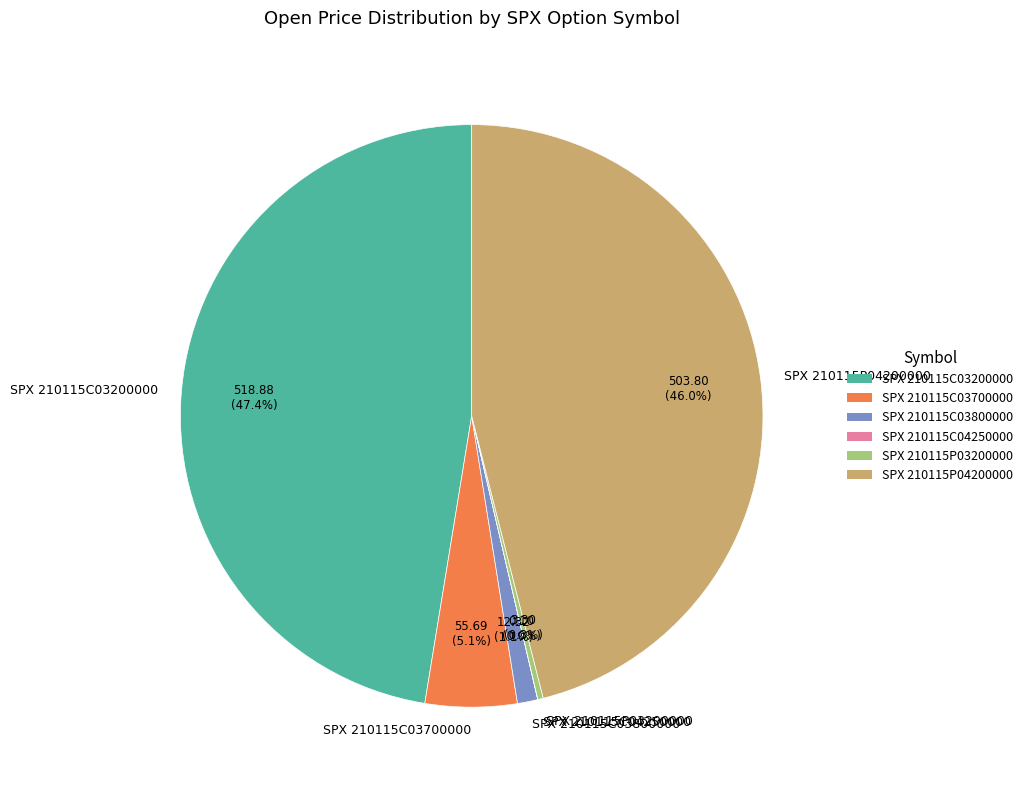

Is it true that SPX 210115P03200000 is 0% of the pie?

True